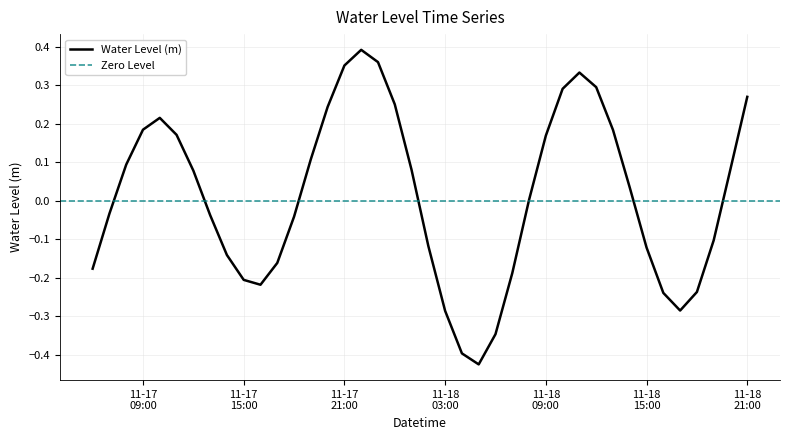

What is the minimum value shown in the chart?

-0.4